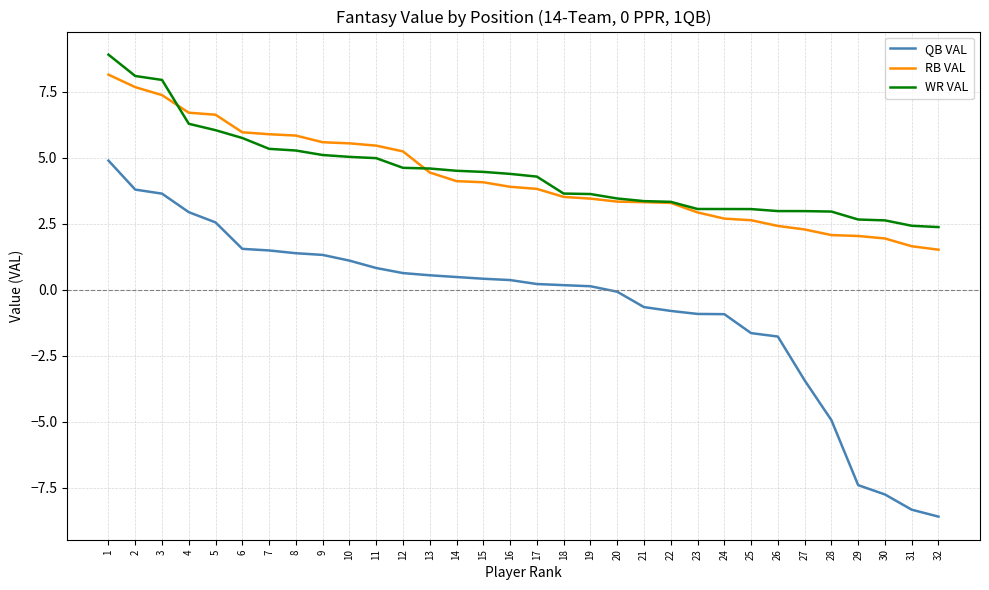

The RB VAL series shows 1.9 at 30. True or false?

True